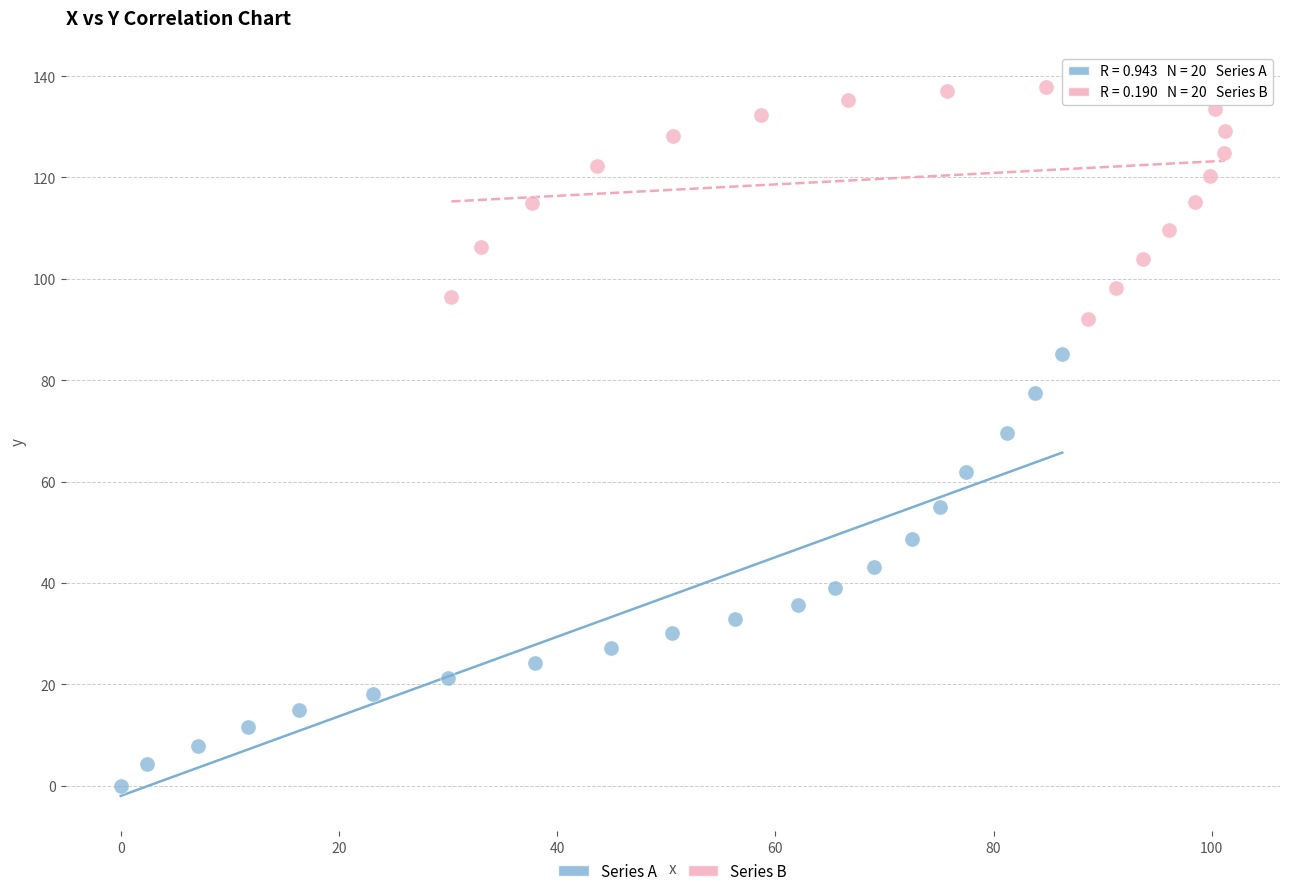

Which series has the largest Y range (max minus min)?

Series A